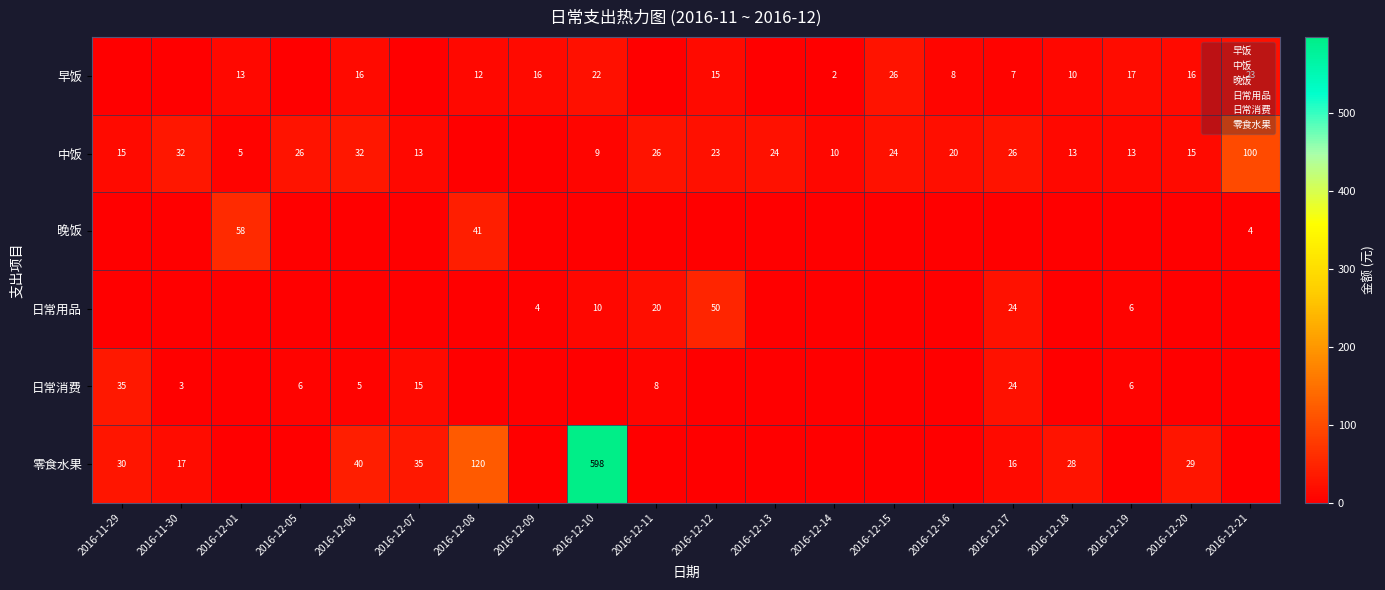

What is the total value across all series at 2016-12-07?

63